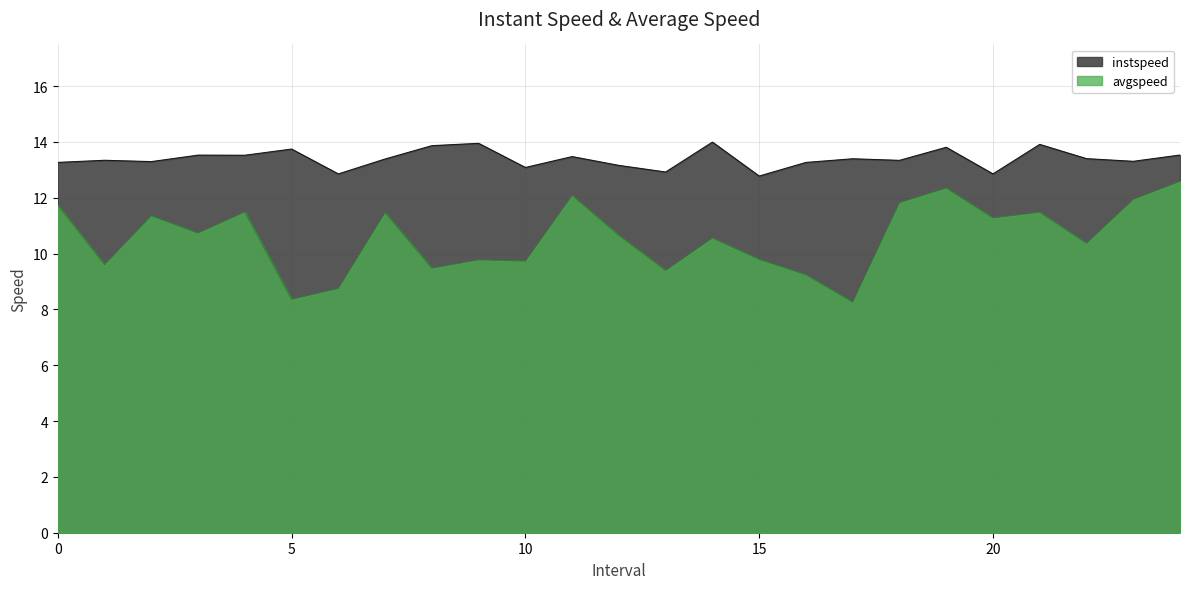

True or false: instspeed and avgspeed intersect in this chart.

False